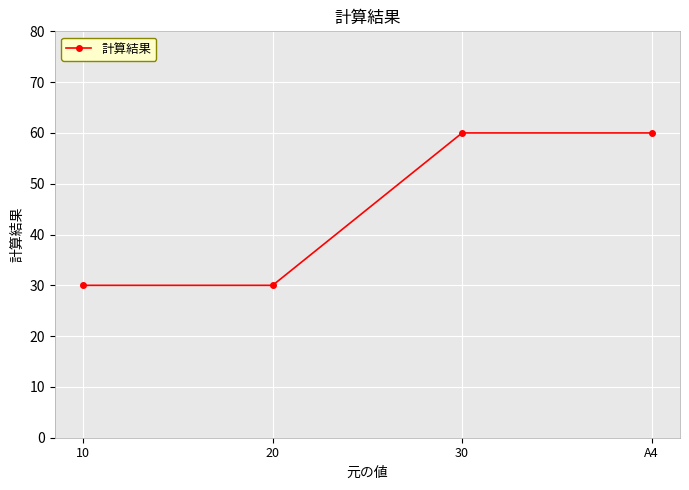

What is the approximate value at A4?

60